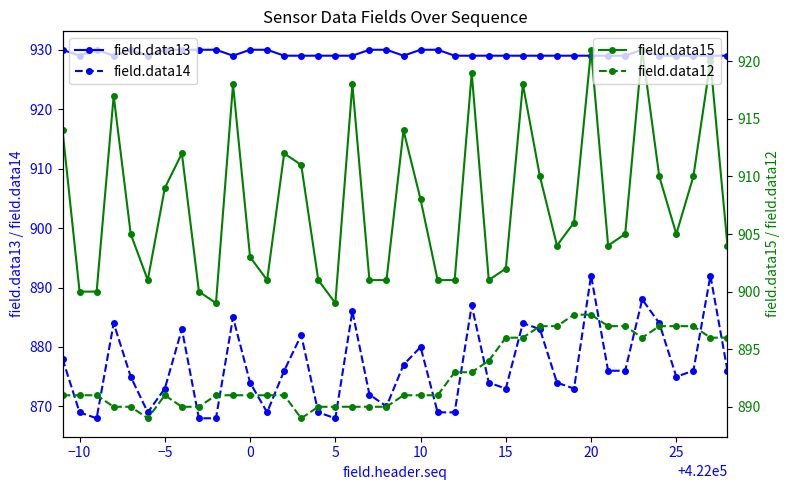

True or false: field.data13 has more than 0 interior local peaks.

True